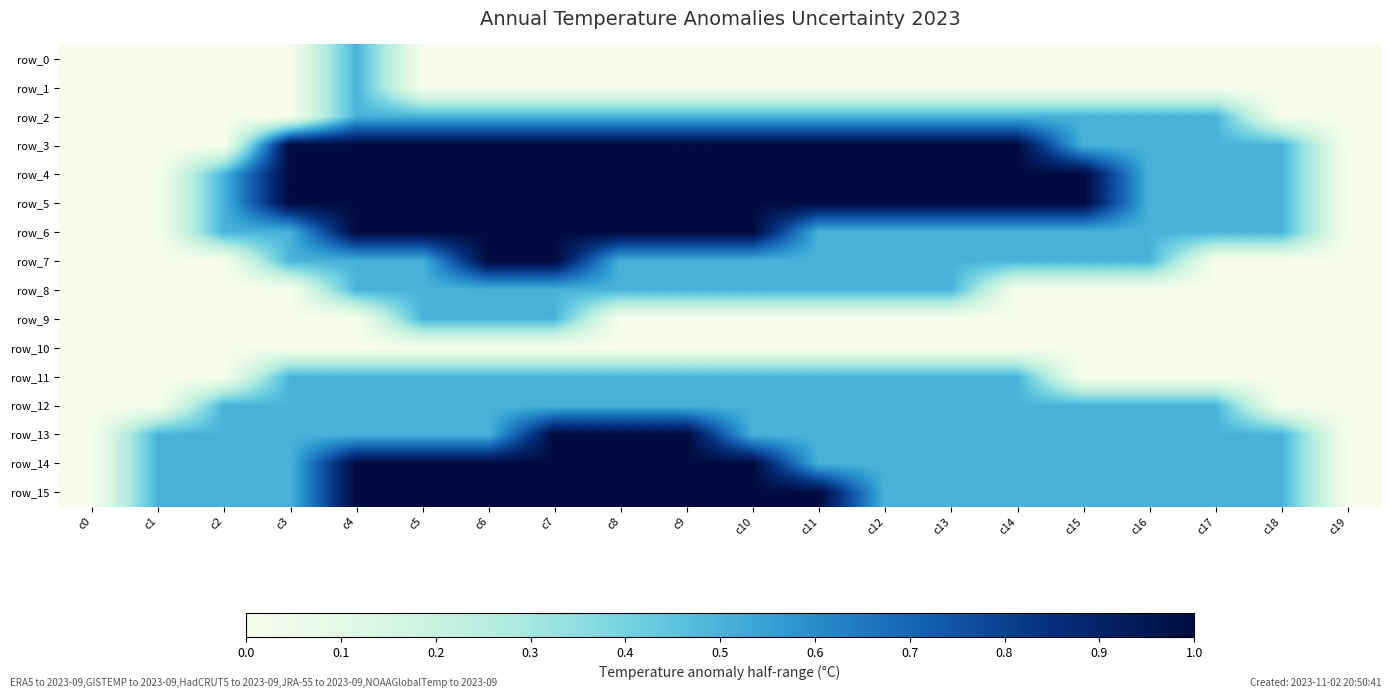

Which category has the lowest value across all series?

c0